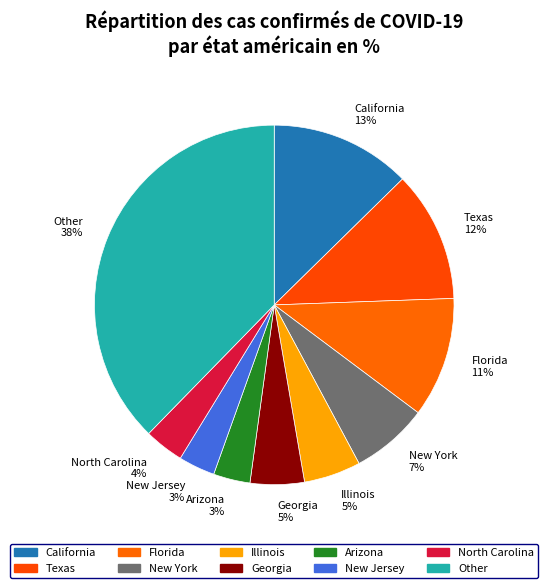

True or false: North Carolina accounts for 4% of the total.

True